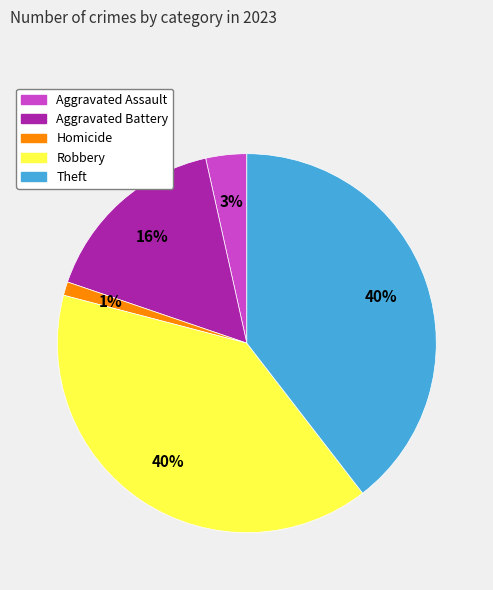

Which category has the smallest portion of the pie?

Homicide